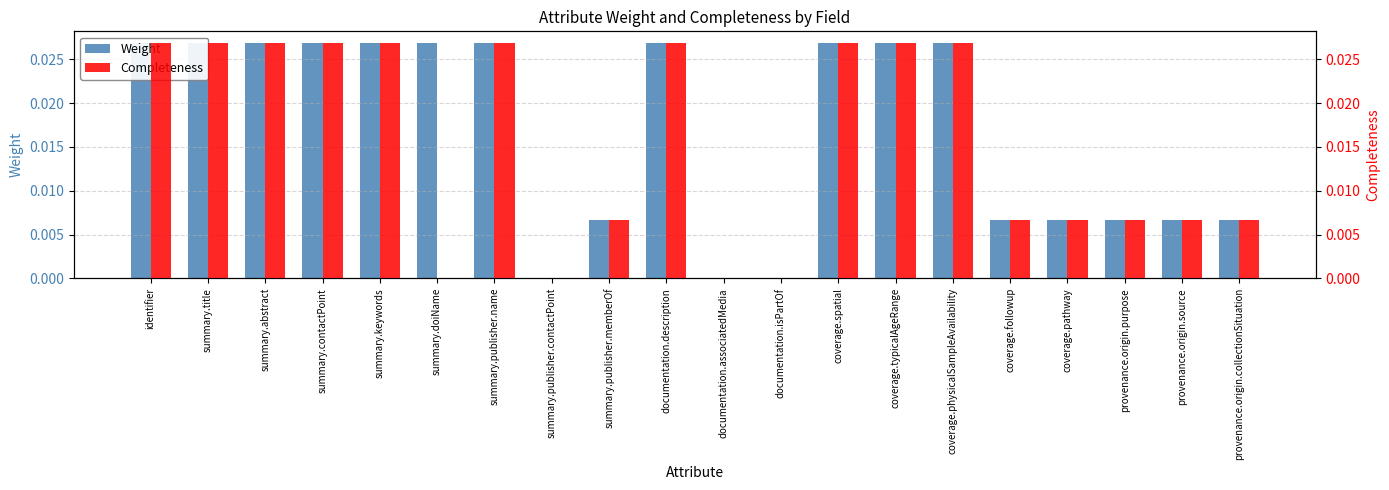

How many data points does each series have?

20